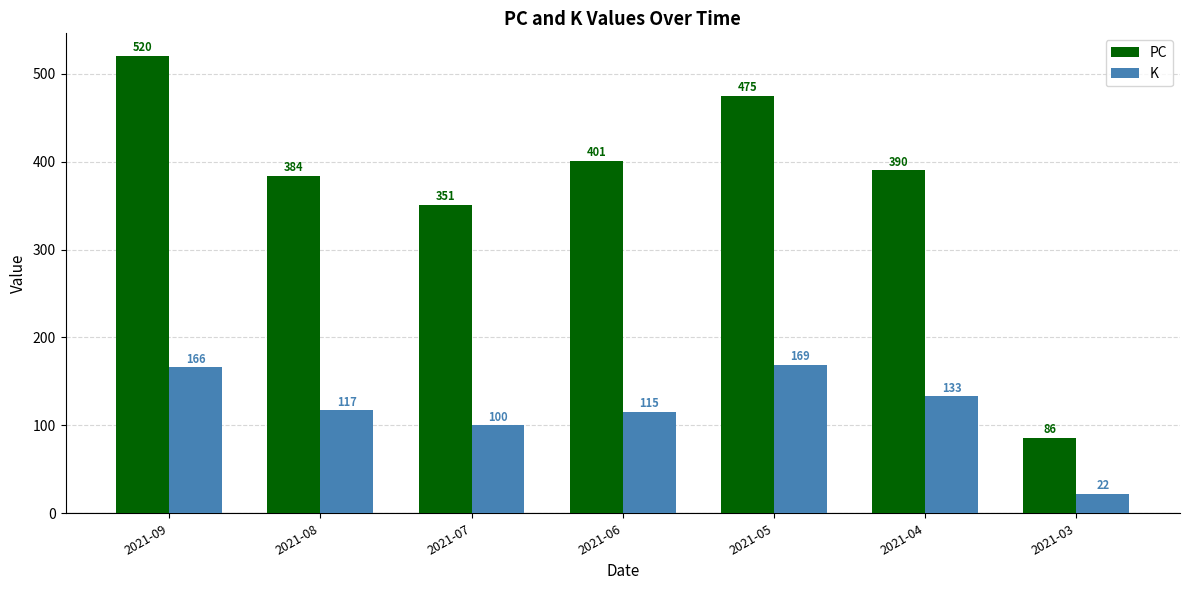

The PC series shows 575 at 2021-07. True or false?

False